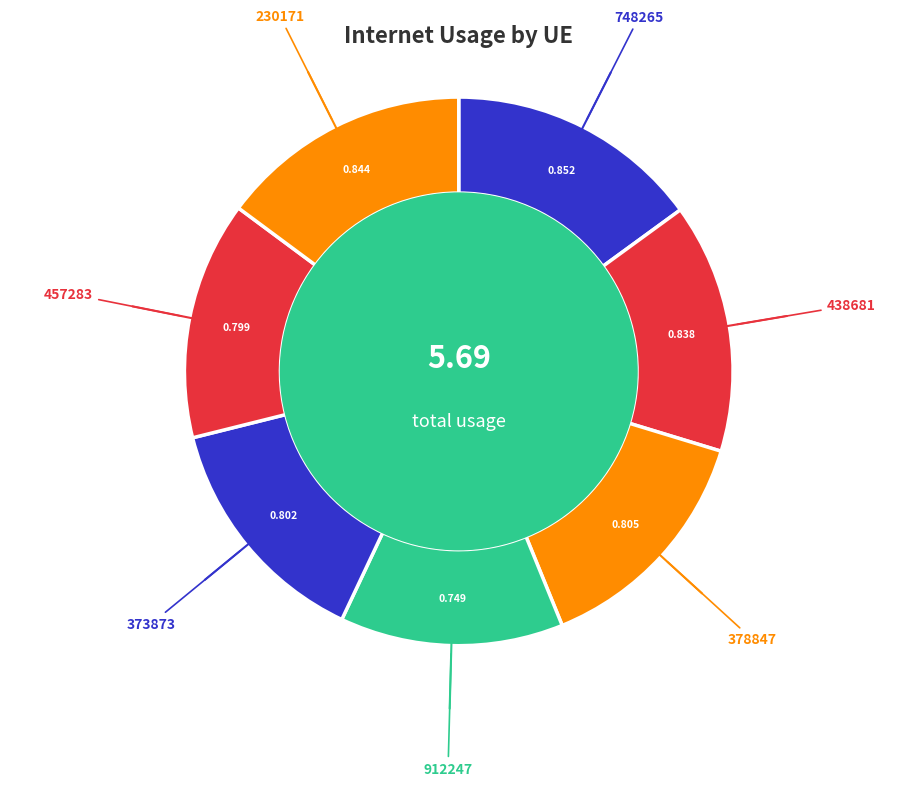

How many slices are in this pie chart?

7